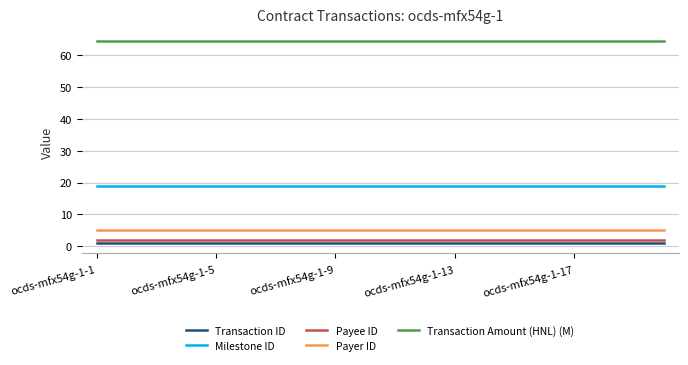

True or false: Milestone ID and Payer ID cross at least once.

False